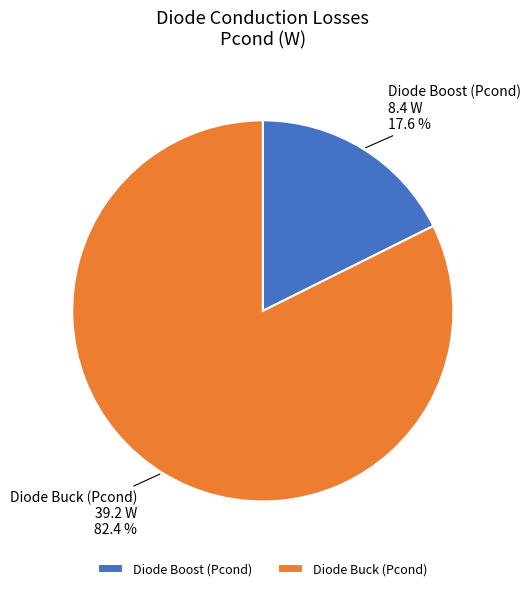

To the nearest percent, what percentage of the pie is Diode Boost (Pcond)?

18%